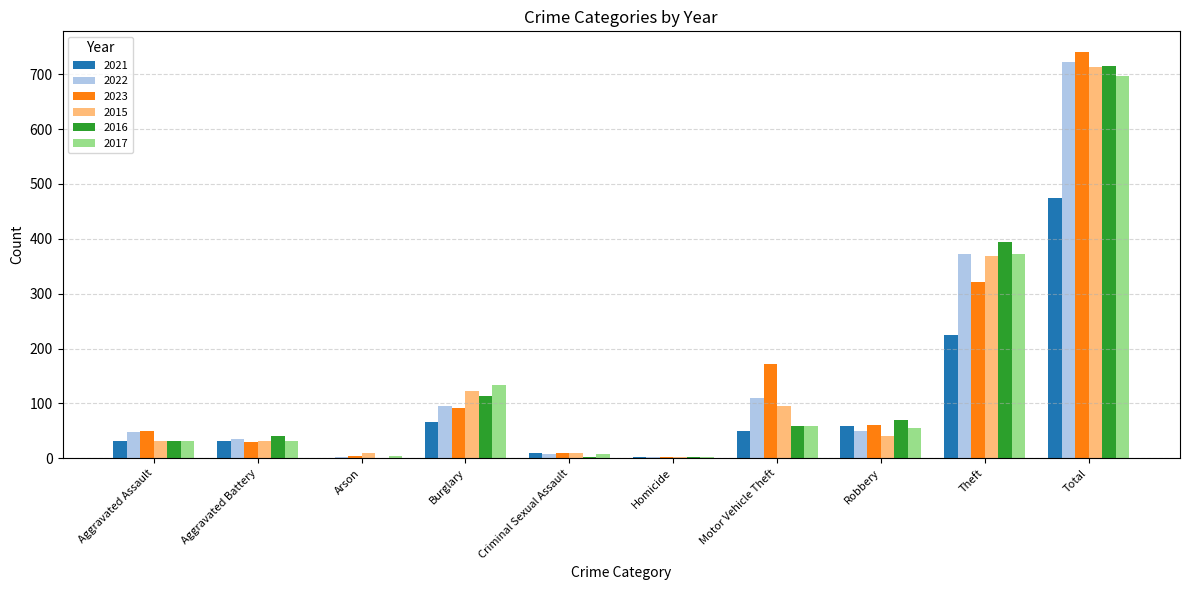

True or false: 2017 has a value of 32 at Aggravated Battery.

True